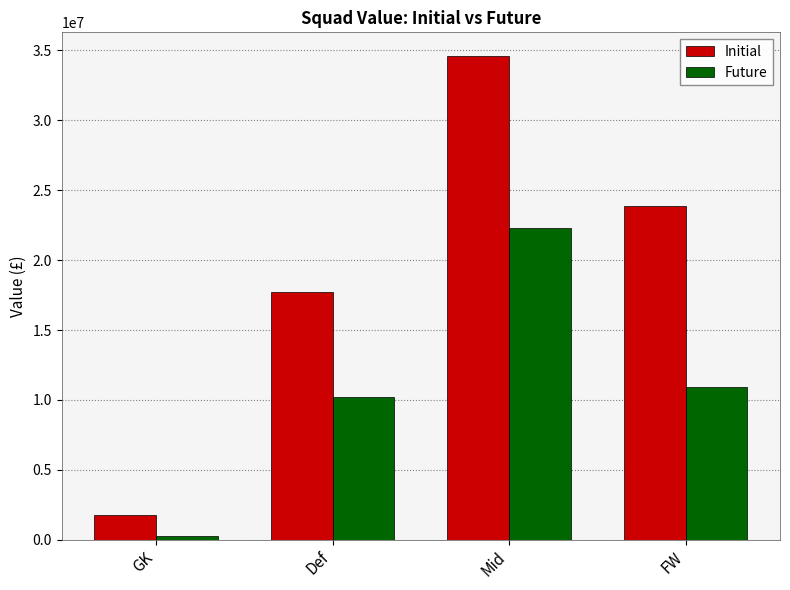

True or false: Future has a value of 33380041 at Mid.

False